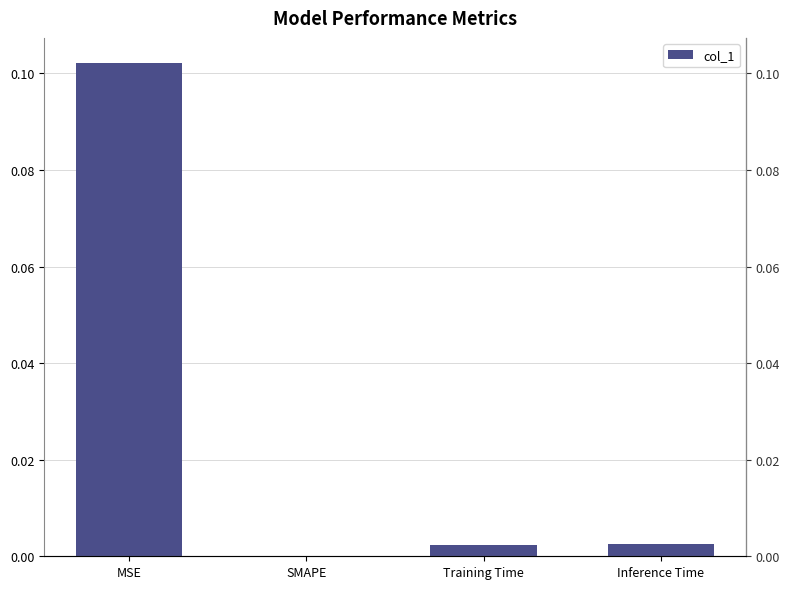

Which has a higher value, Training Time or MSE?

MSE